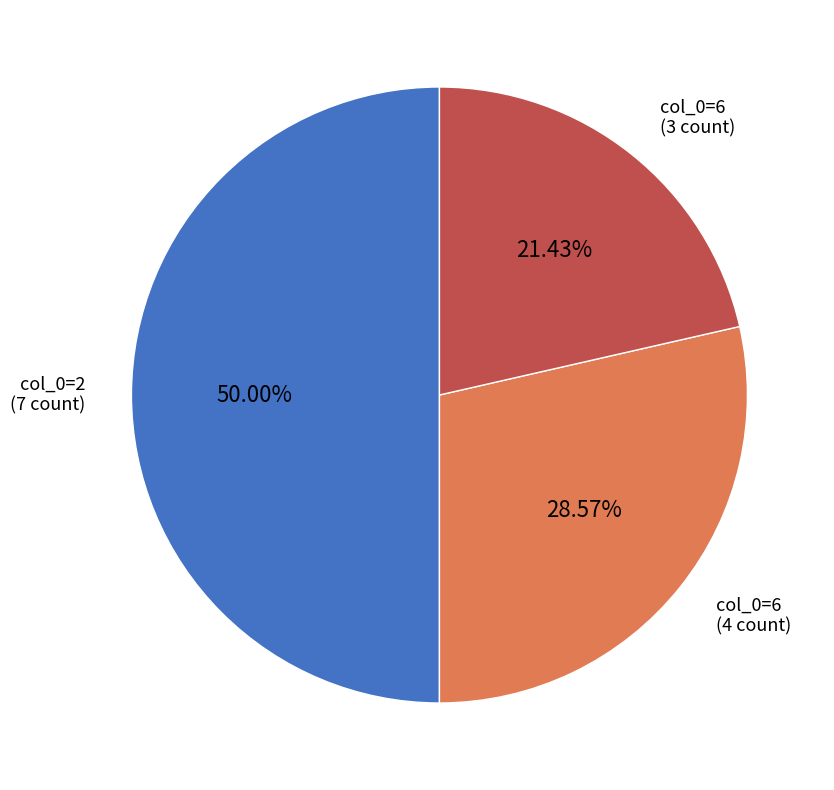

Count the number of slices in the pie.

3